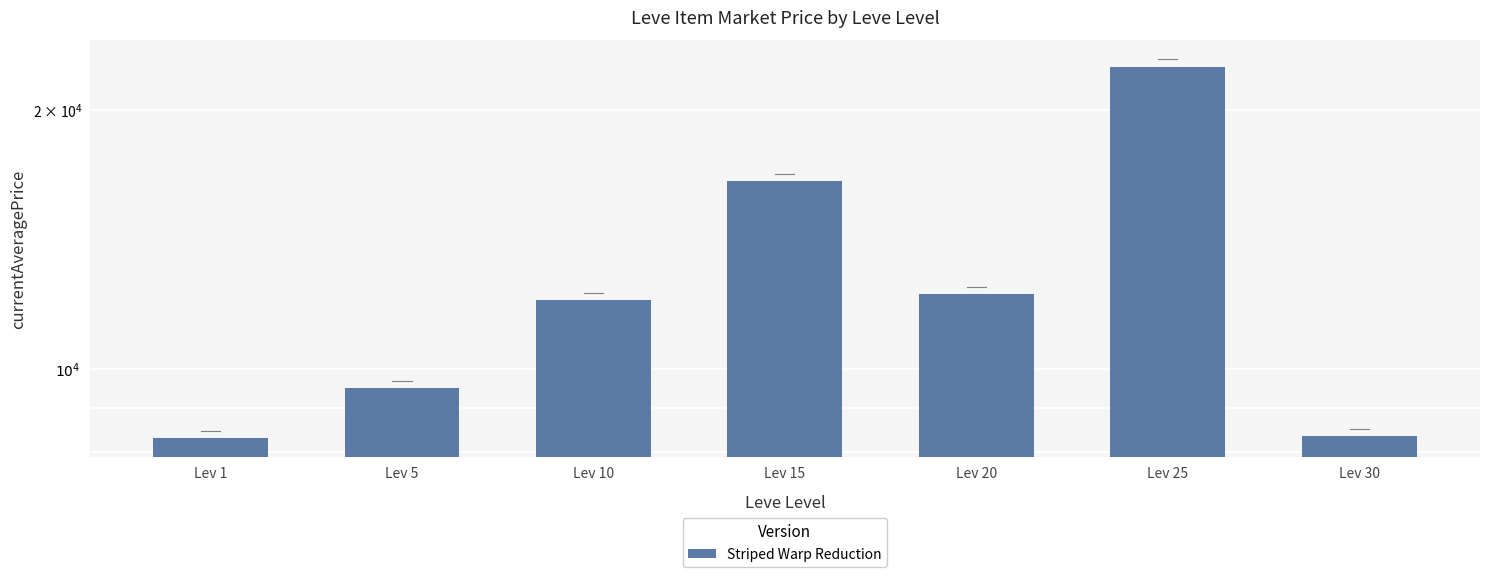

At which category does the chart reach its minimum across all series?

Lev 1